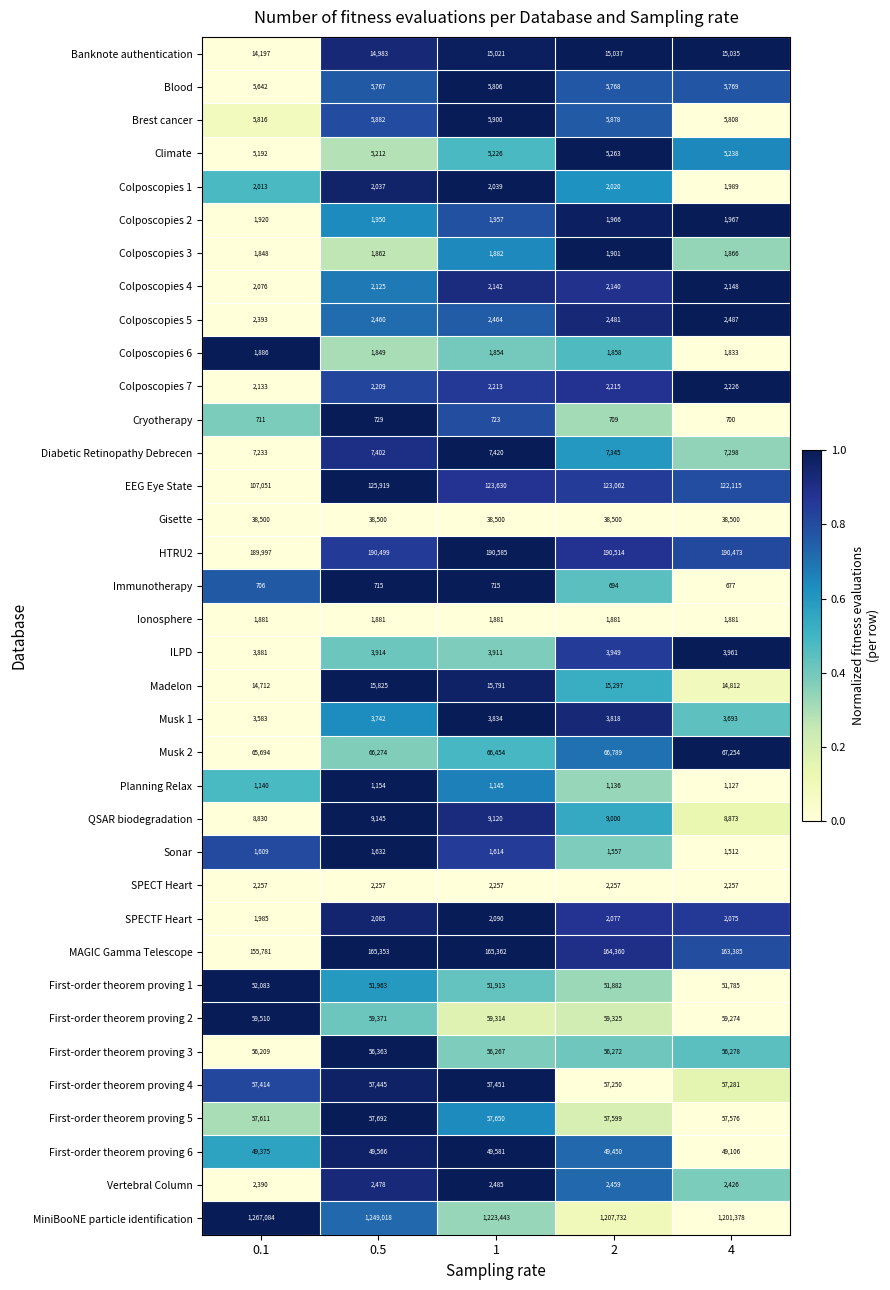

What is the greatest value displayed?

1267084